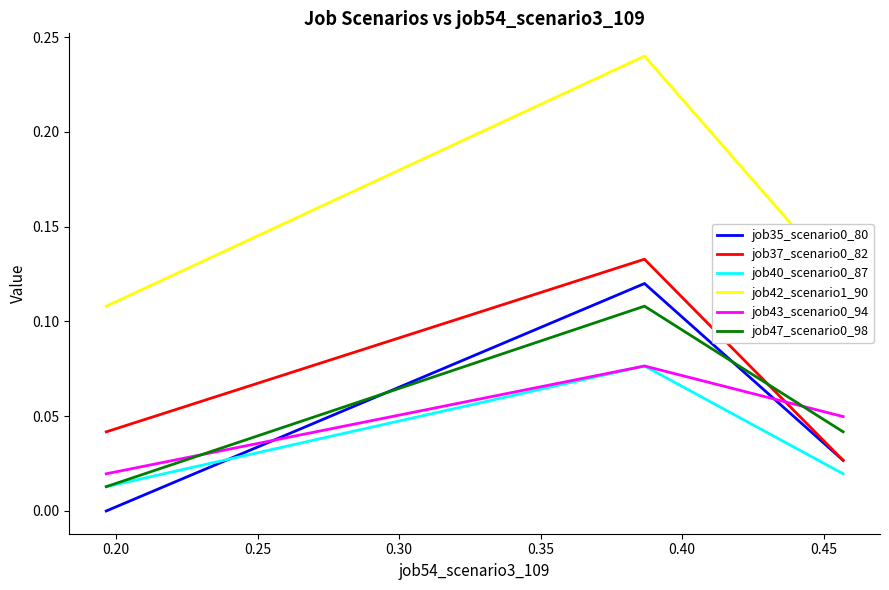

How many lines are shown in the chart?

6